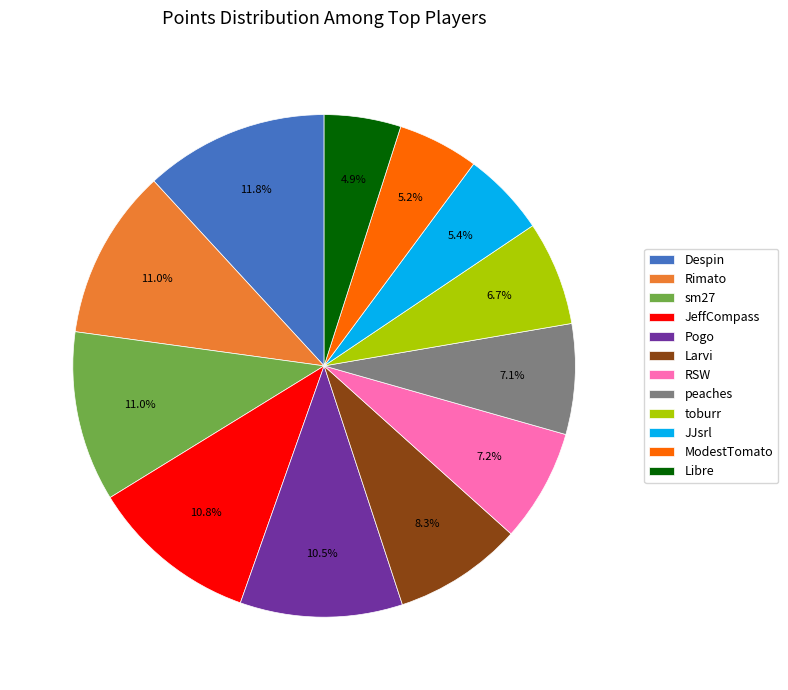

Does JeffCompass account for over 50% of the chart?

No